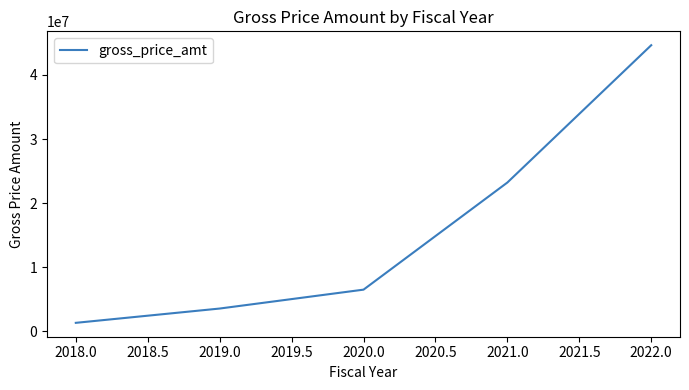

Read the value at 2021.0.

23216512.2